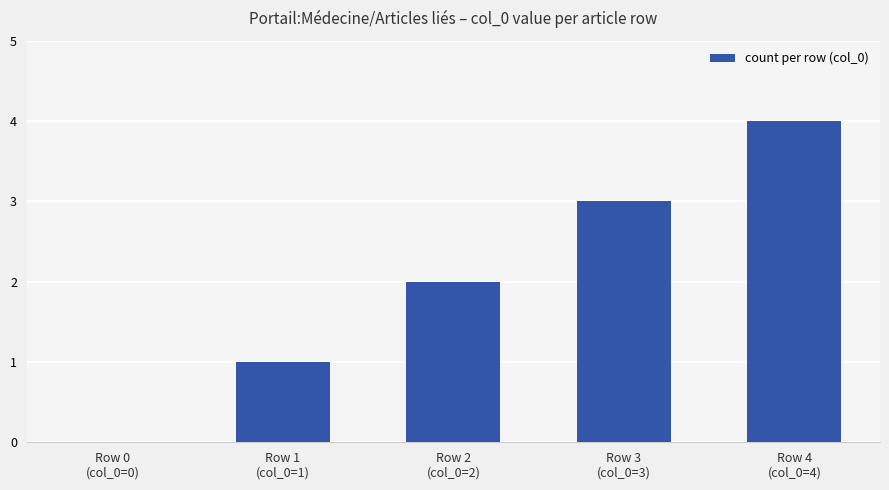

True or false: the data shows 4 at Row 4
(col_0=4).

True